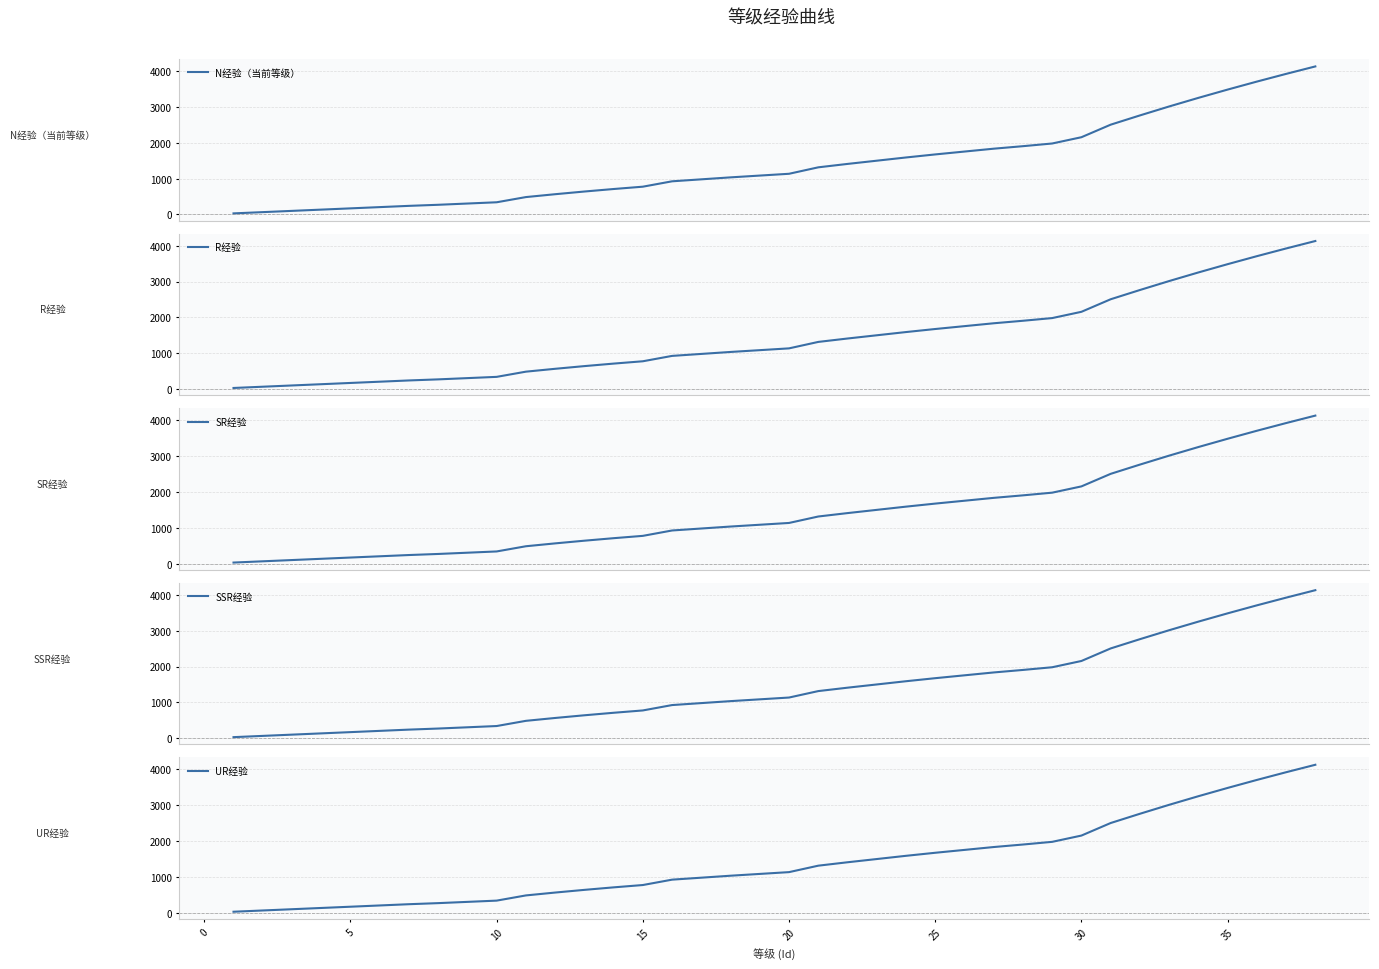

Rank the series by their maximum value, from highest to lowest.

N经验（当前等级）, R经验, SR经验, SSR经验, UR经验